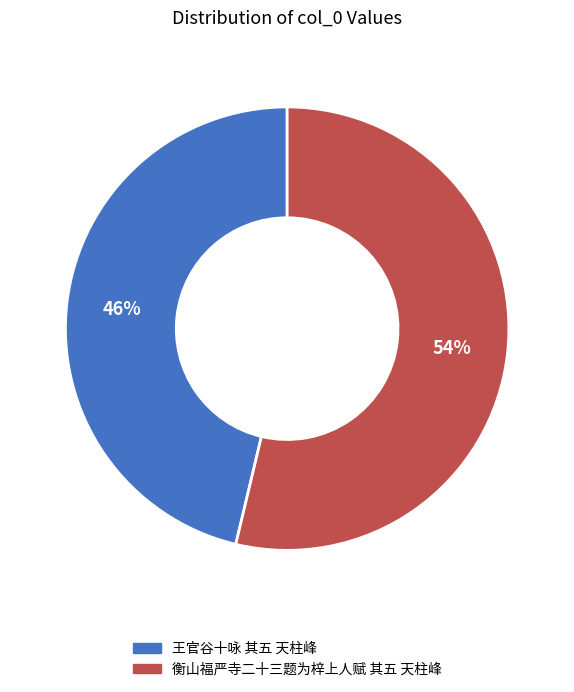

What is the smallest slice in the pie chart?

王官谷十咏 其五 天柱峰